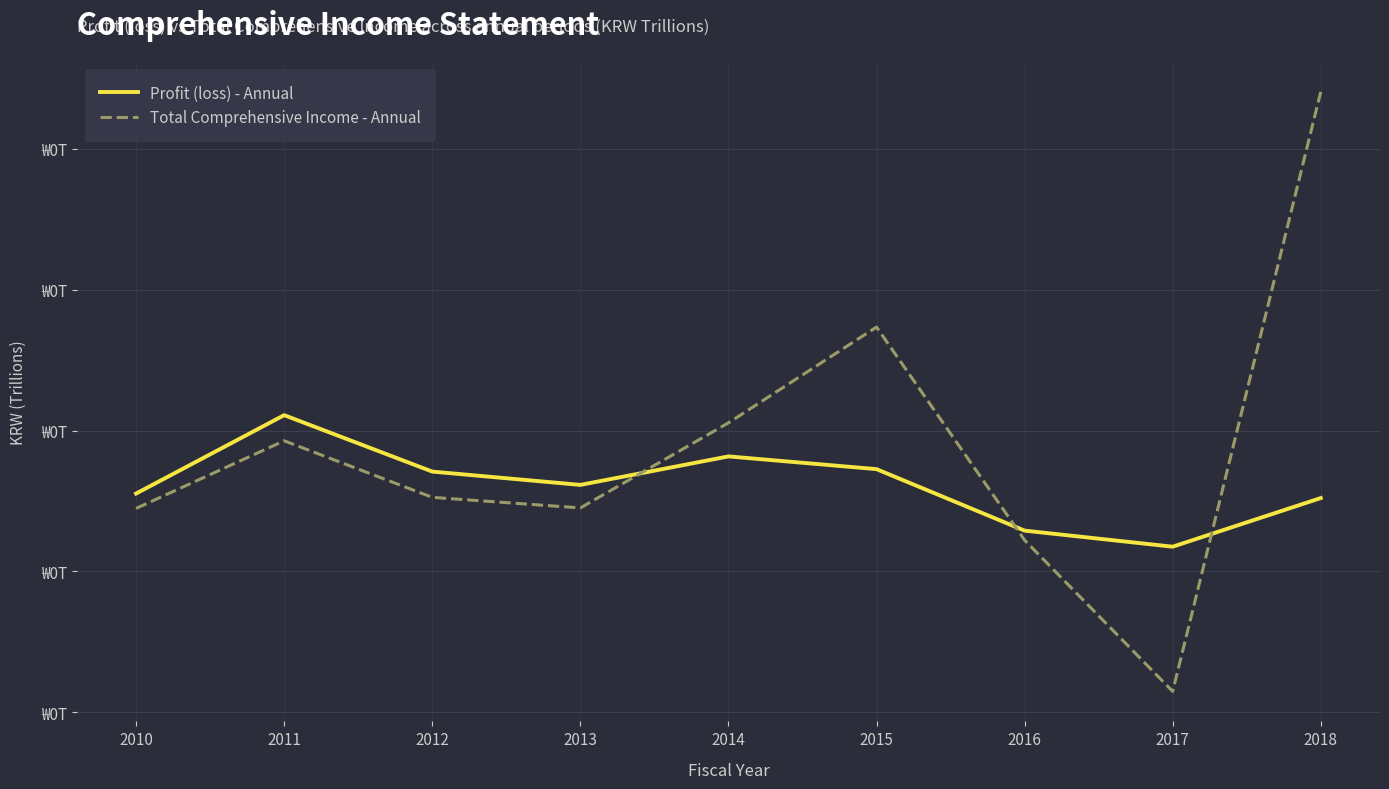

Rank the categories by Profit (loss) - Annual value from lowest to highest.

2017, 2016, 2018, 2010, 2013, 2012, 2015, 2014, 2011